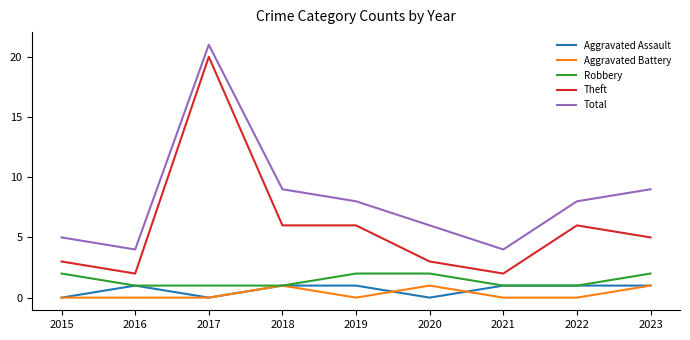

True or false: Aggravated Battery and Total cross at least once.

False